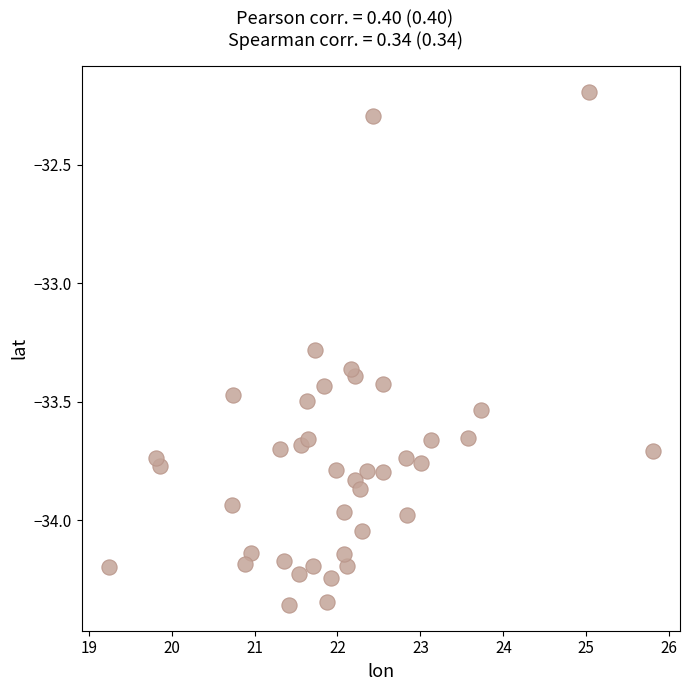

What Y value in the scatter plot is closest to -33?

-33.3